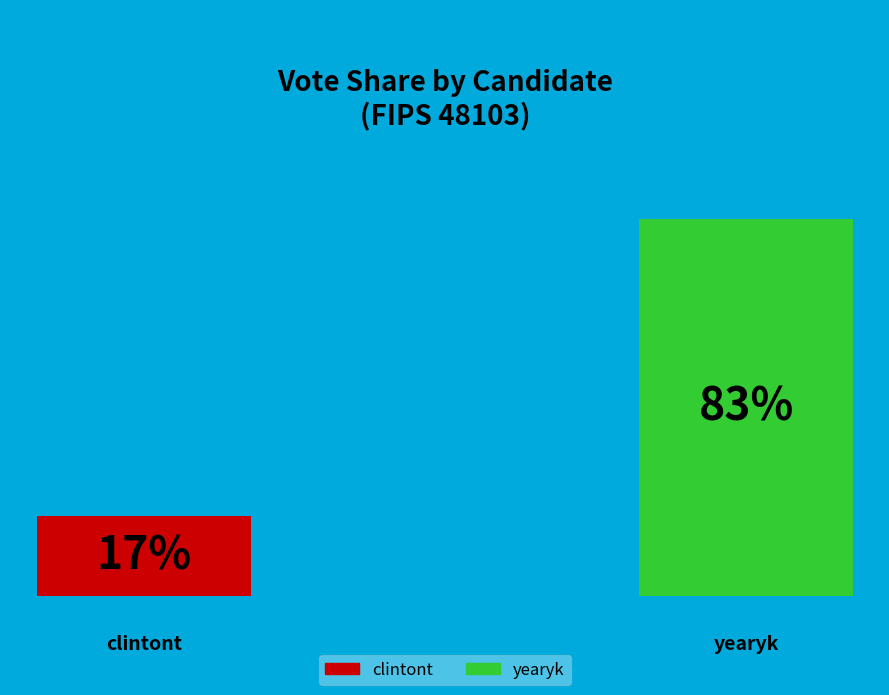

Which category accounts for the majority?

yearyk